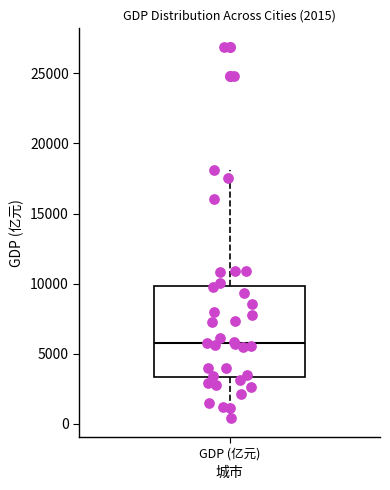

Where is the upper edge of the box for GDP (亿元) on the y-axis? The values are not printed on the chart, so give them approximately, as read against the axis.

10000